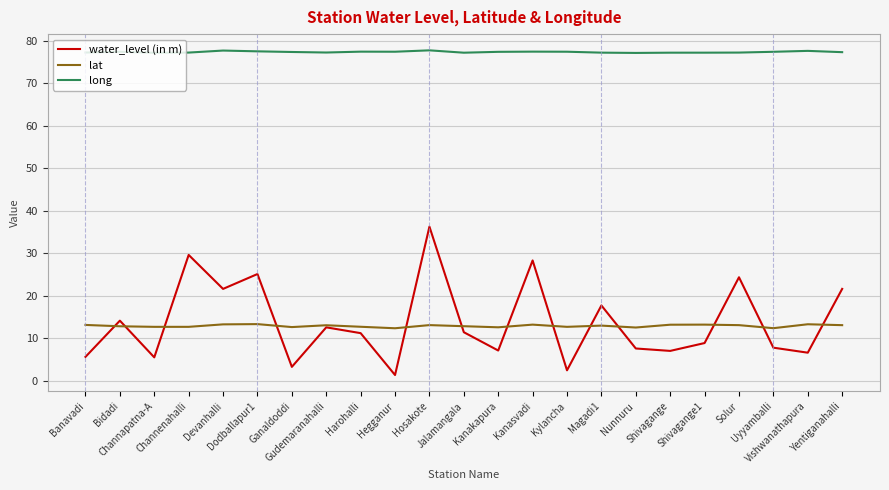

Which series has the largest total across all categories?

long